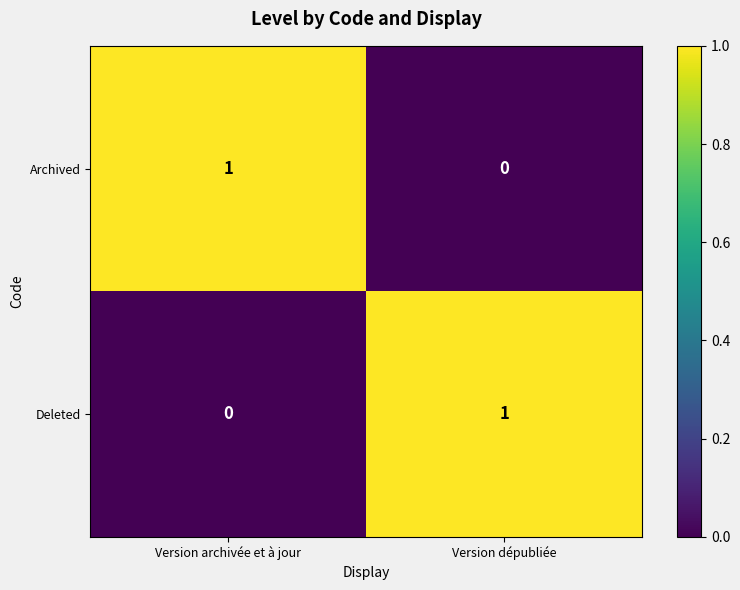

The Deleted series shows -1 at Version archivée et à jour. True or false?

False